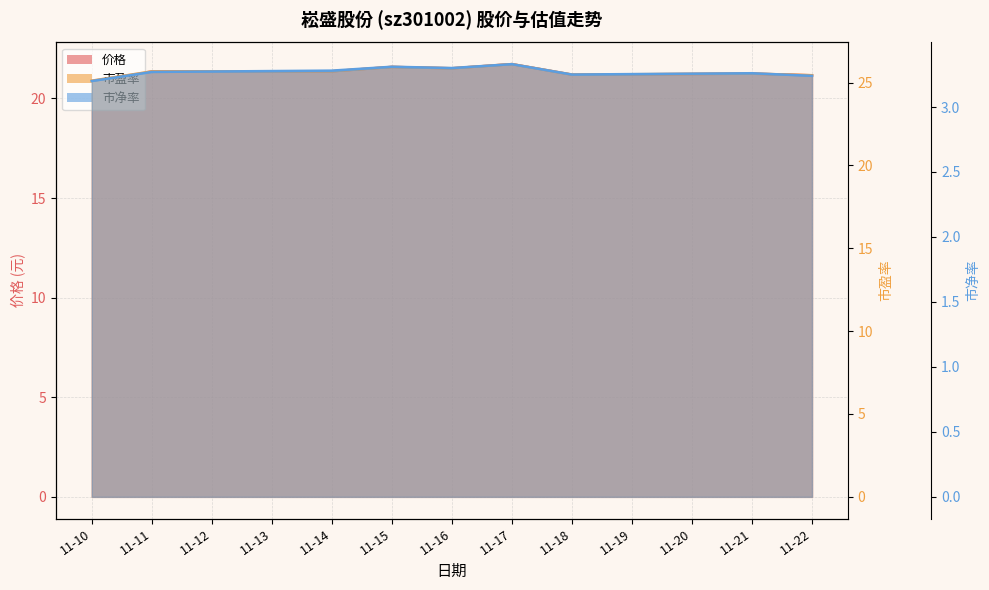

Is the value of 市盈率 at 11-16 greater than the value of 价格 at 11-16?

Yes